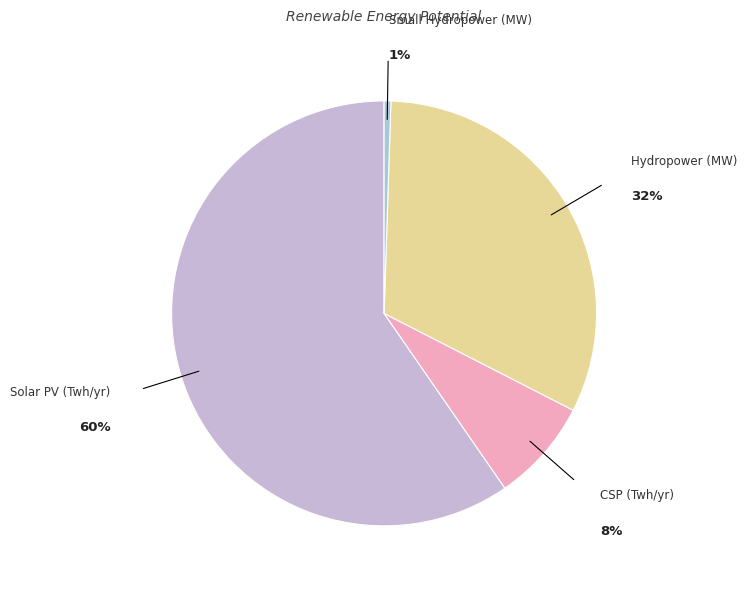

Combined, do CSP (Twh/yr) and Small Hydropower (MW) account for over 50%?

No